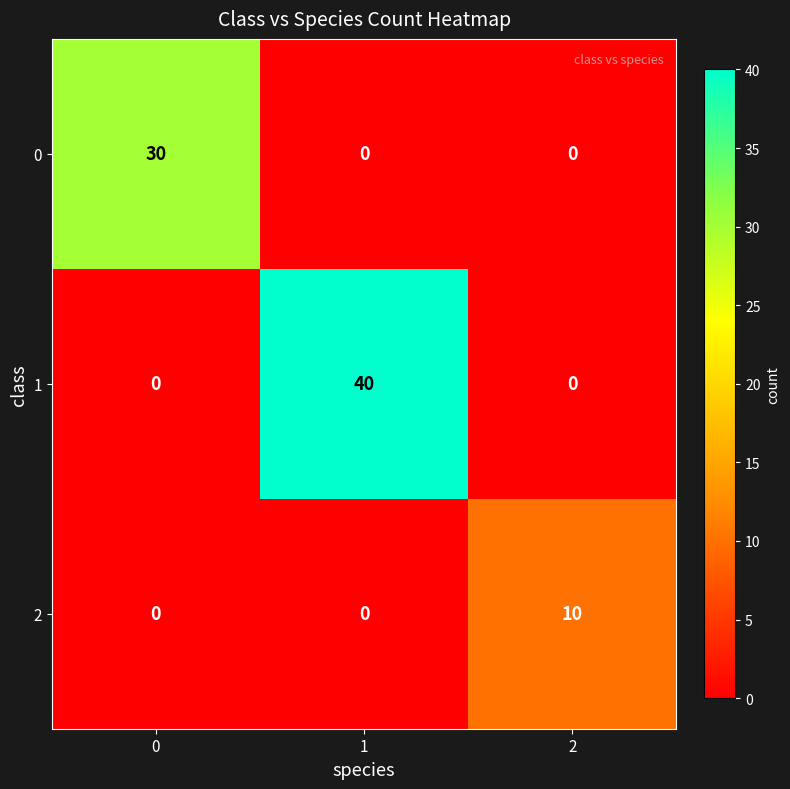

Count the number of categories in the chart.

3